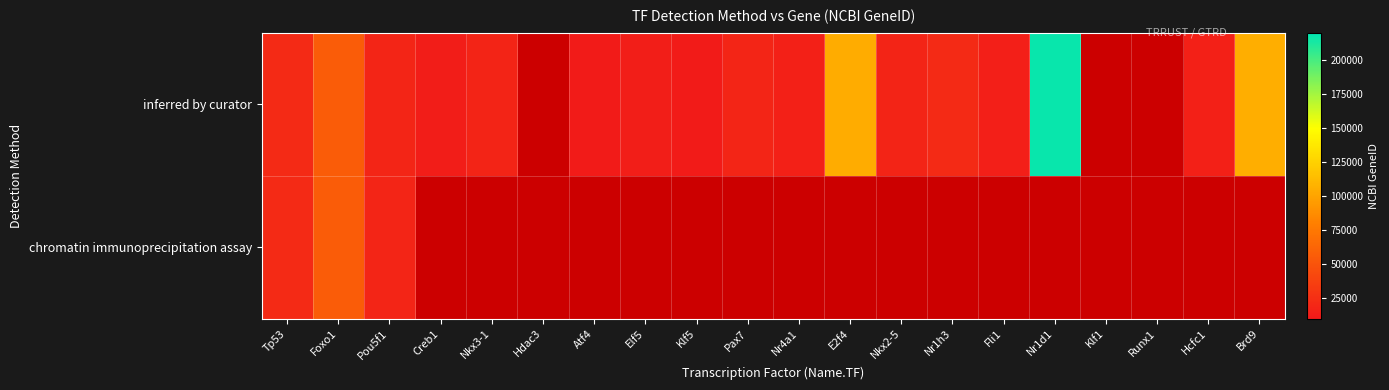

Count the number of categories in the chart.

20